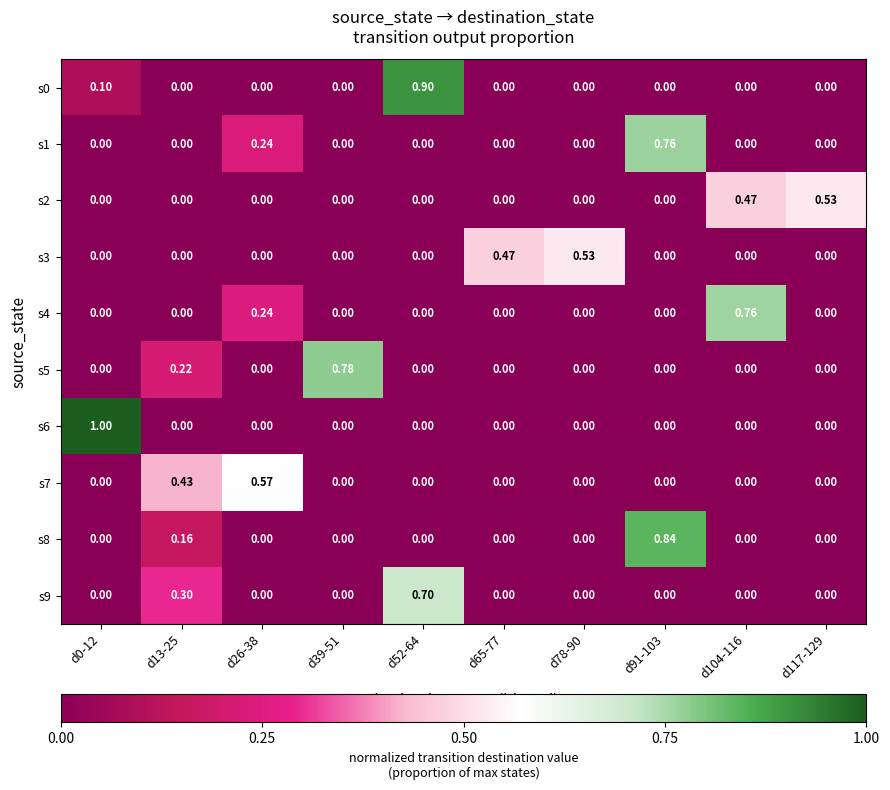

List the series in order of their peak value, highest first.

s6, s0, s8, s5, s1, s4, s9, s7, s3, s2